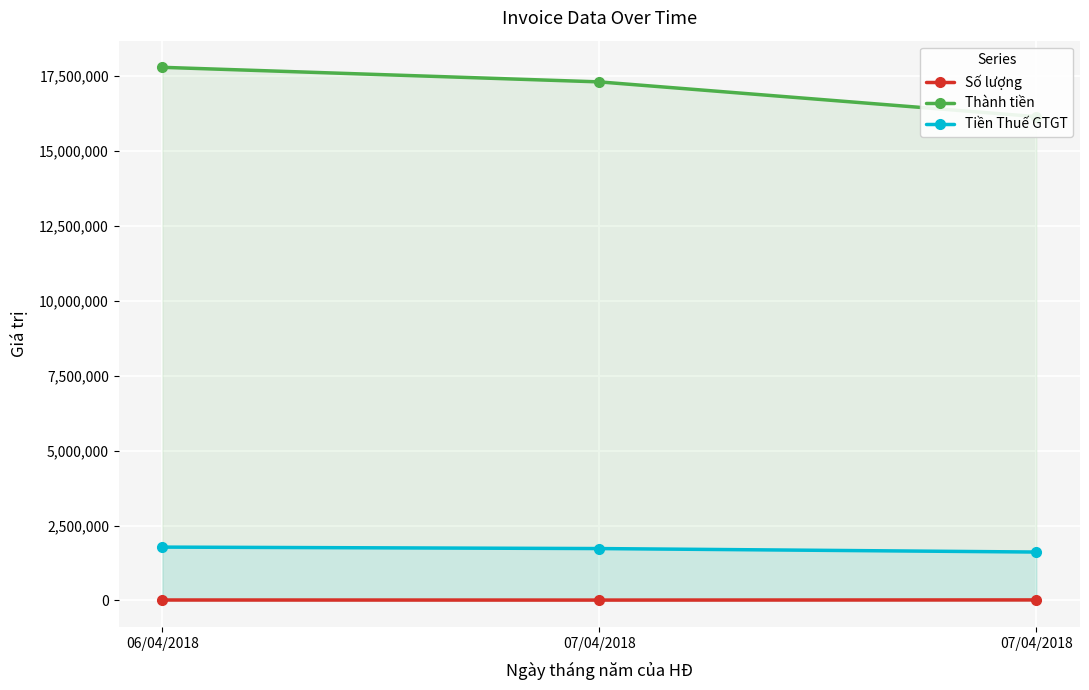

Reading left to right, list all the values displayed in this chart.

Số lượng: 06/04/2018=14500	07/04/2018=11900	07/04/2018=17000
Thành tiền: 06/04/2018=17795454	07/04/2018=17309090	07/04/2018=16150000
Tiền Thuế GTGT: 06/04/2018=1779546	07/04/2018=1730910	07/04/2018=1615000